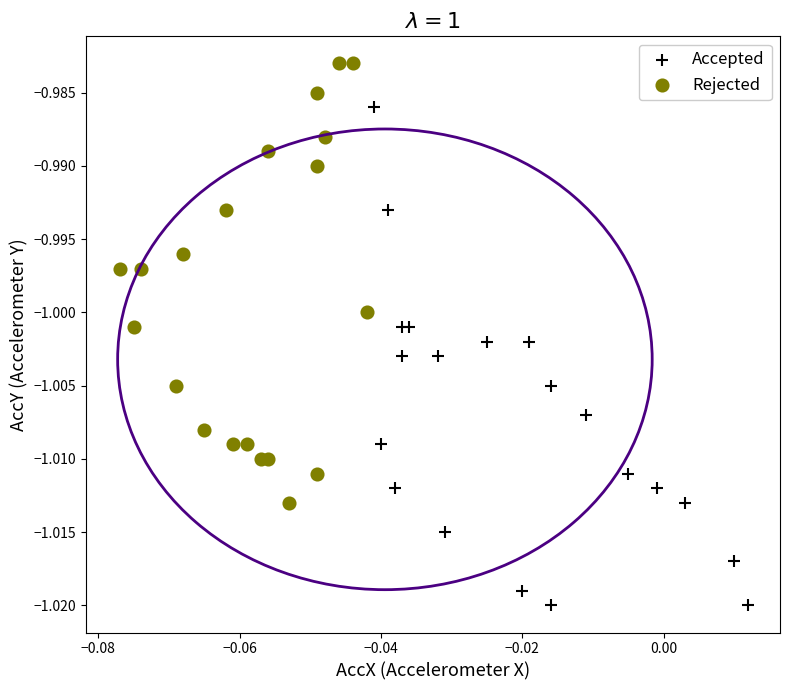

Which series contains the lowest Y value?

Accepted